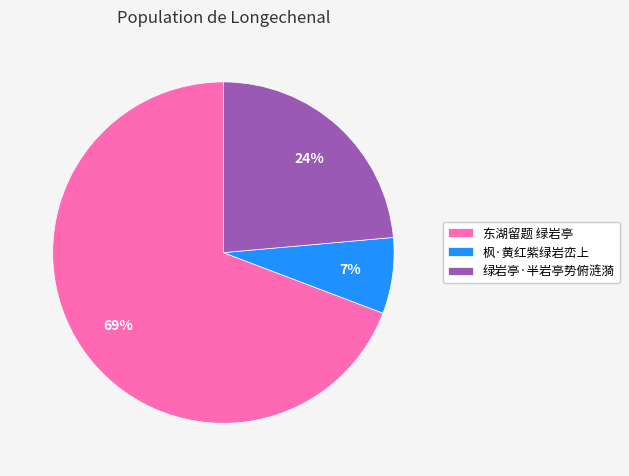

Rank the categories by value from highest to lowest.

东湖留题 绿岩亭, 绿岩亭·半岩亭势俯涟漪, 枫·黄红紫绿岩峦上